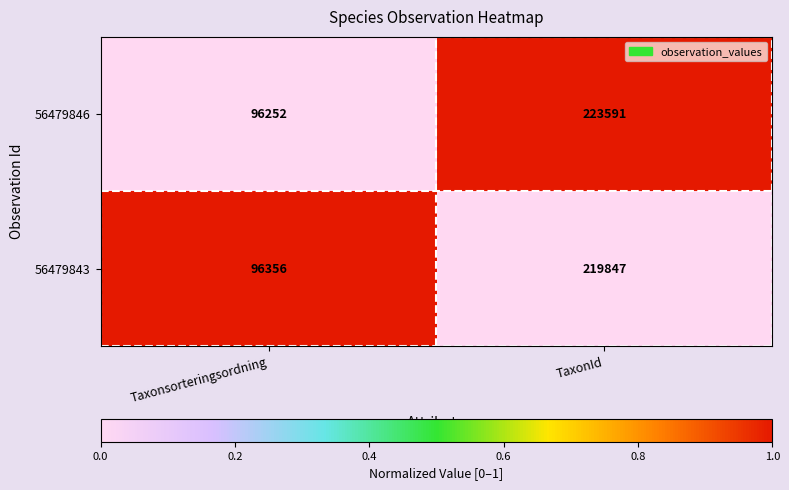

Reading left to right, extract all data points from this chart.

56479846: Taxonsorteringsordning=96252	TaxonId=223591
56479843: Taxonsorteringsordning=96356	TaxonId=219847